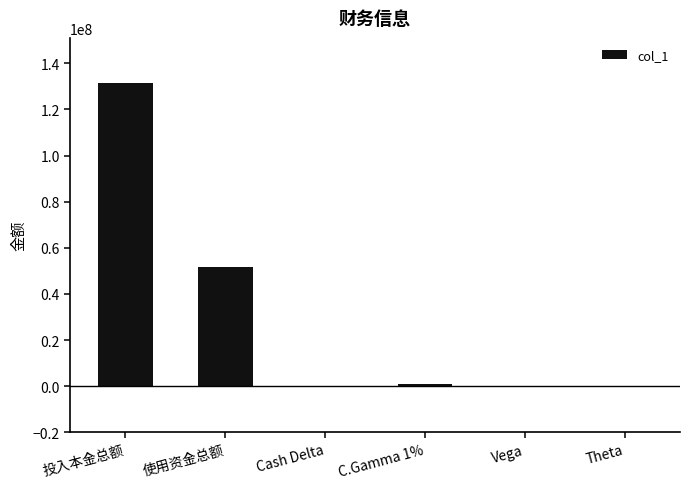

What is the approximate value at C.Gamma 1%?

860582.0